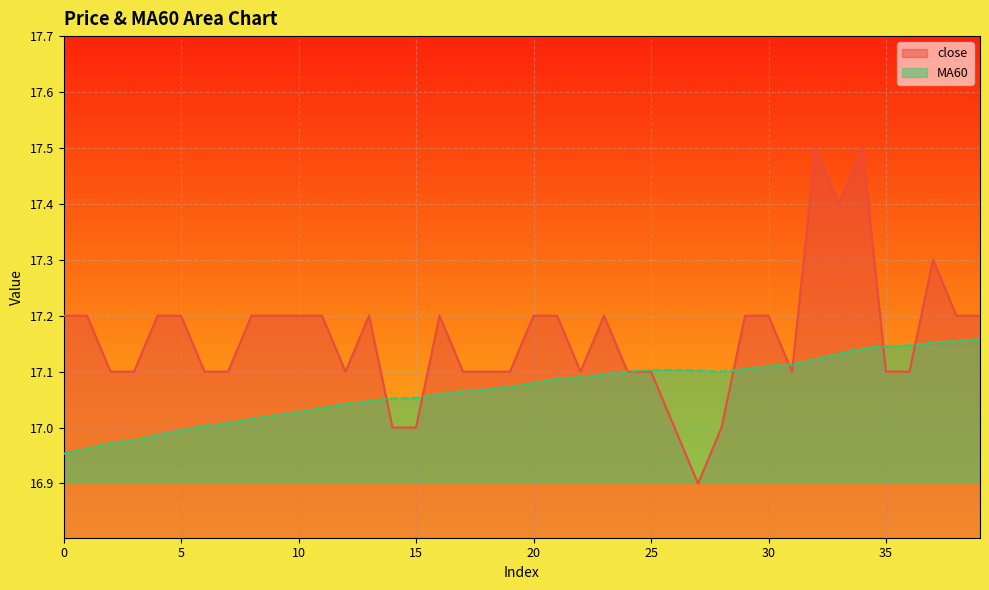

What is the average value of the MA60 series?

17.1